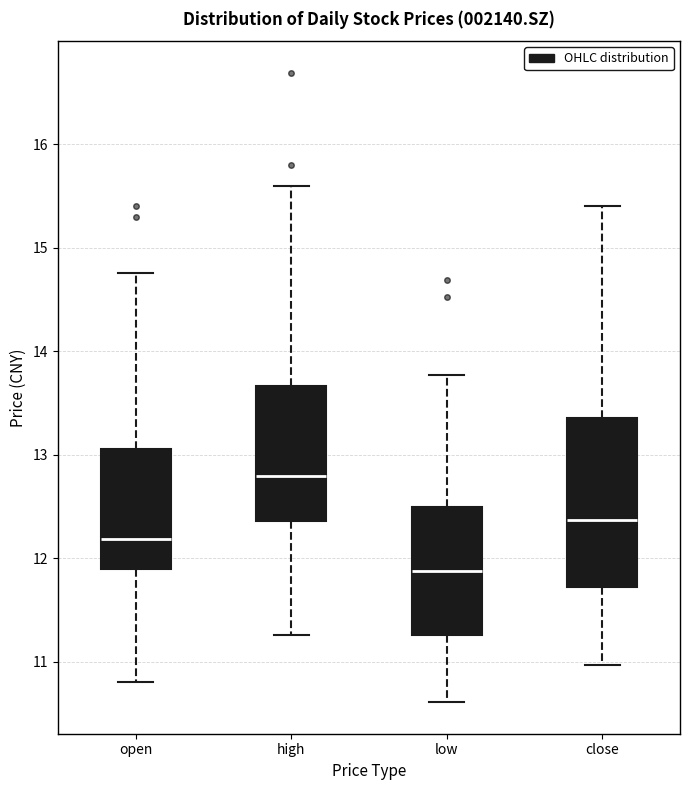

Reading left to right, transcribe this box plot: for each box, give where its median line is, the range the box spans, and where its two whiskers end, as read against the y-axis. The values are not printed on the chart, so give them approximately, as read against the axis.

open: median 12.2, box 11.9 to 13.1, whiskers 10.8 to 14.8
high: median 12.8, box 12.4 to 13.7, whiskers 11.3 to 15.6
low: median 11.9, box 11.3 to 12.5, whiskers 10.6 to 13.8
close: median 12.4, box 11.7 to 13.4, whiskers 11.0 to 15.4